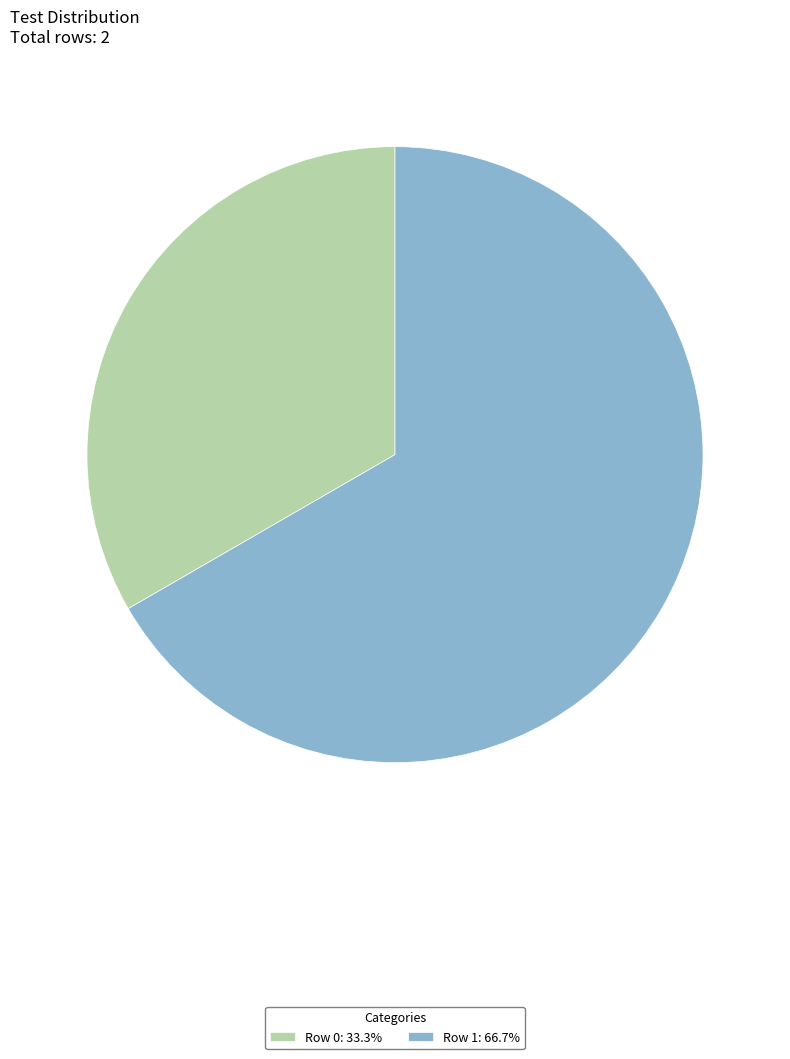

Does any single category account for the majority?

Yes